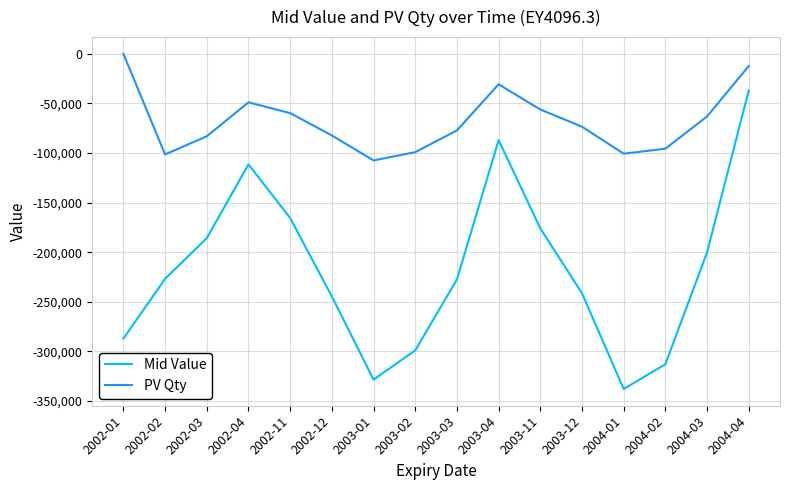

True or false: Mid Value and PV Qty cross at least once.

False